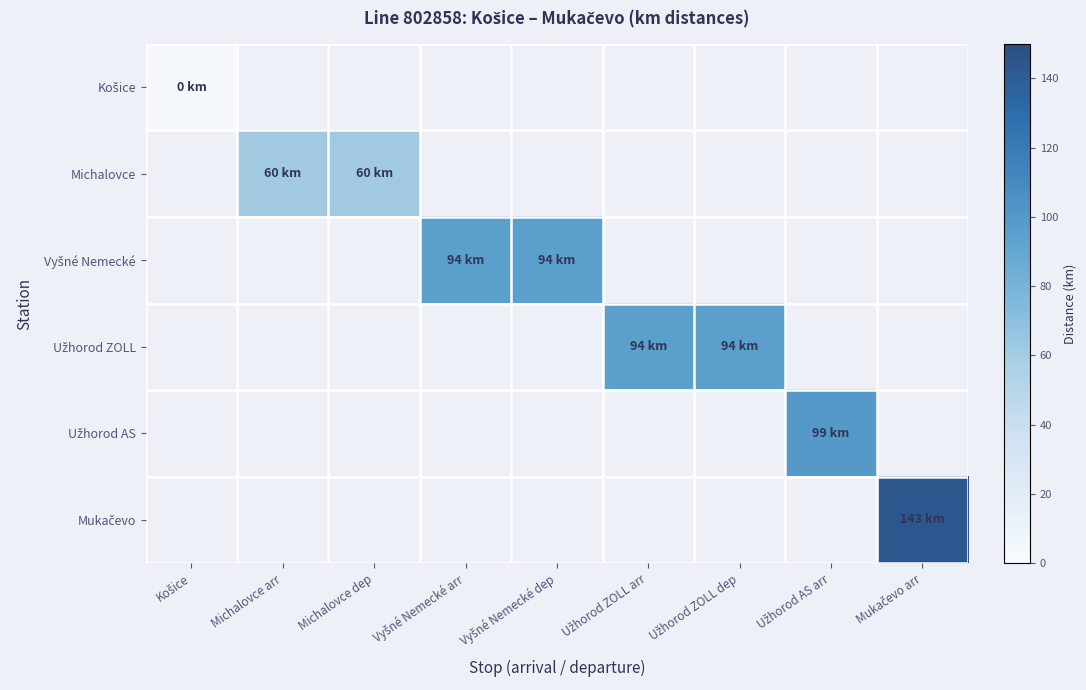

How many distinct data groups are displayed?

6